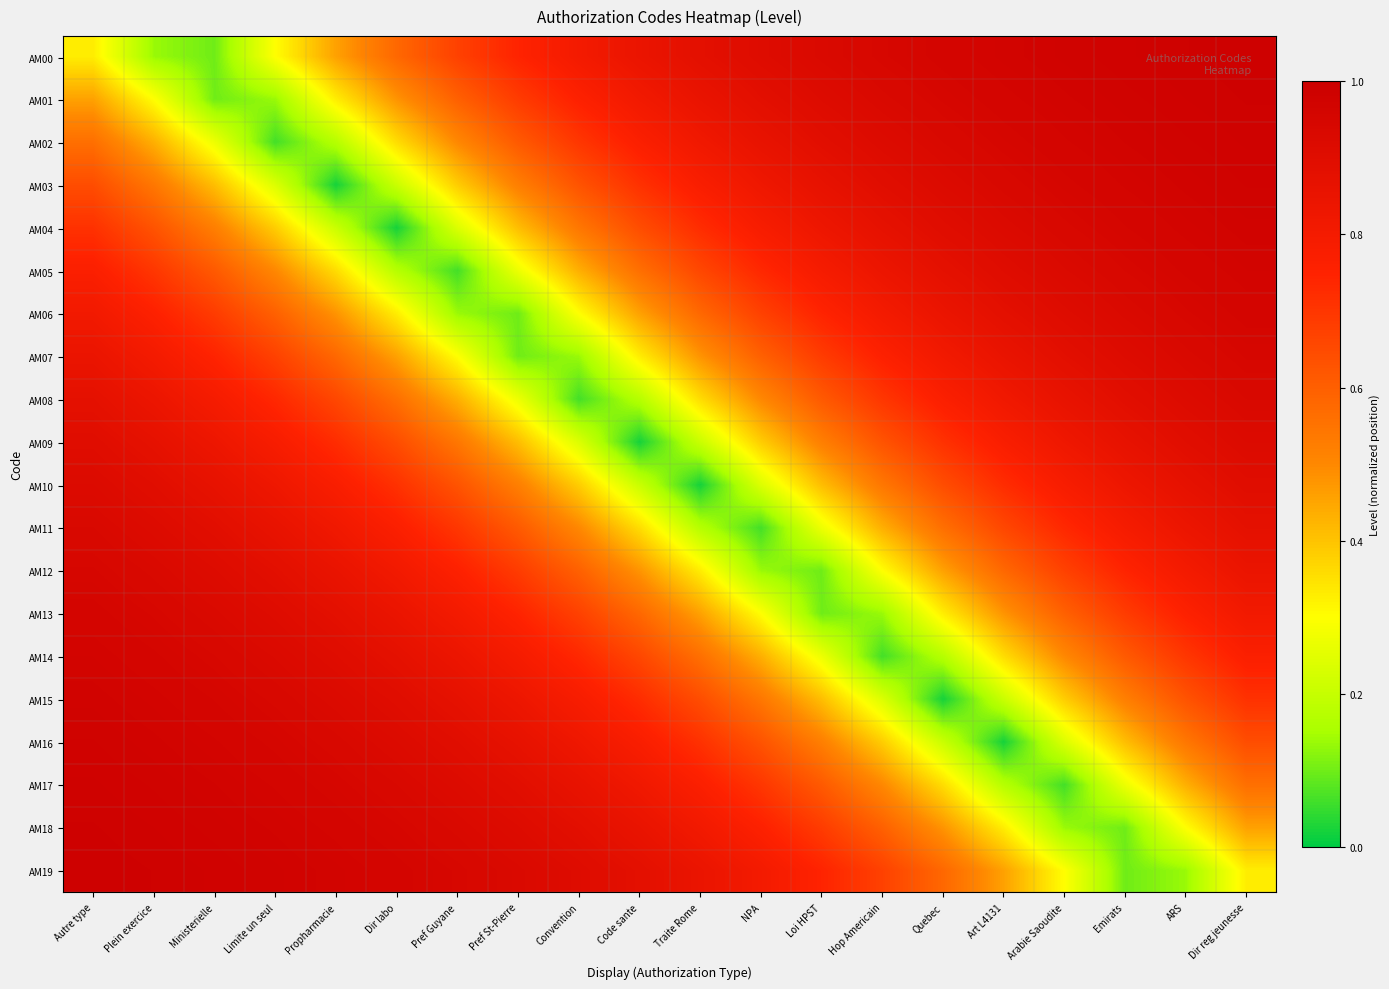

Which series changed the most between Loi HPST and ARS?

AM12